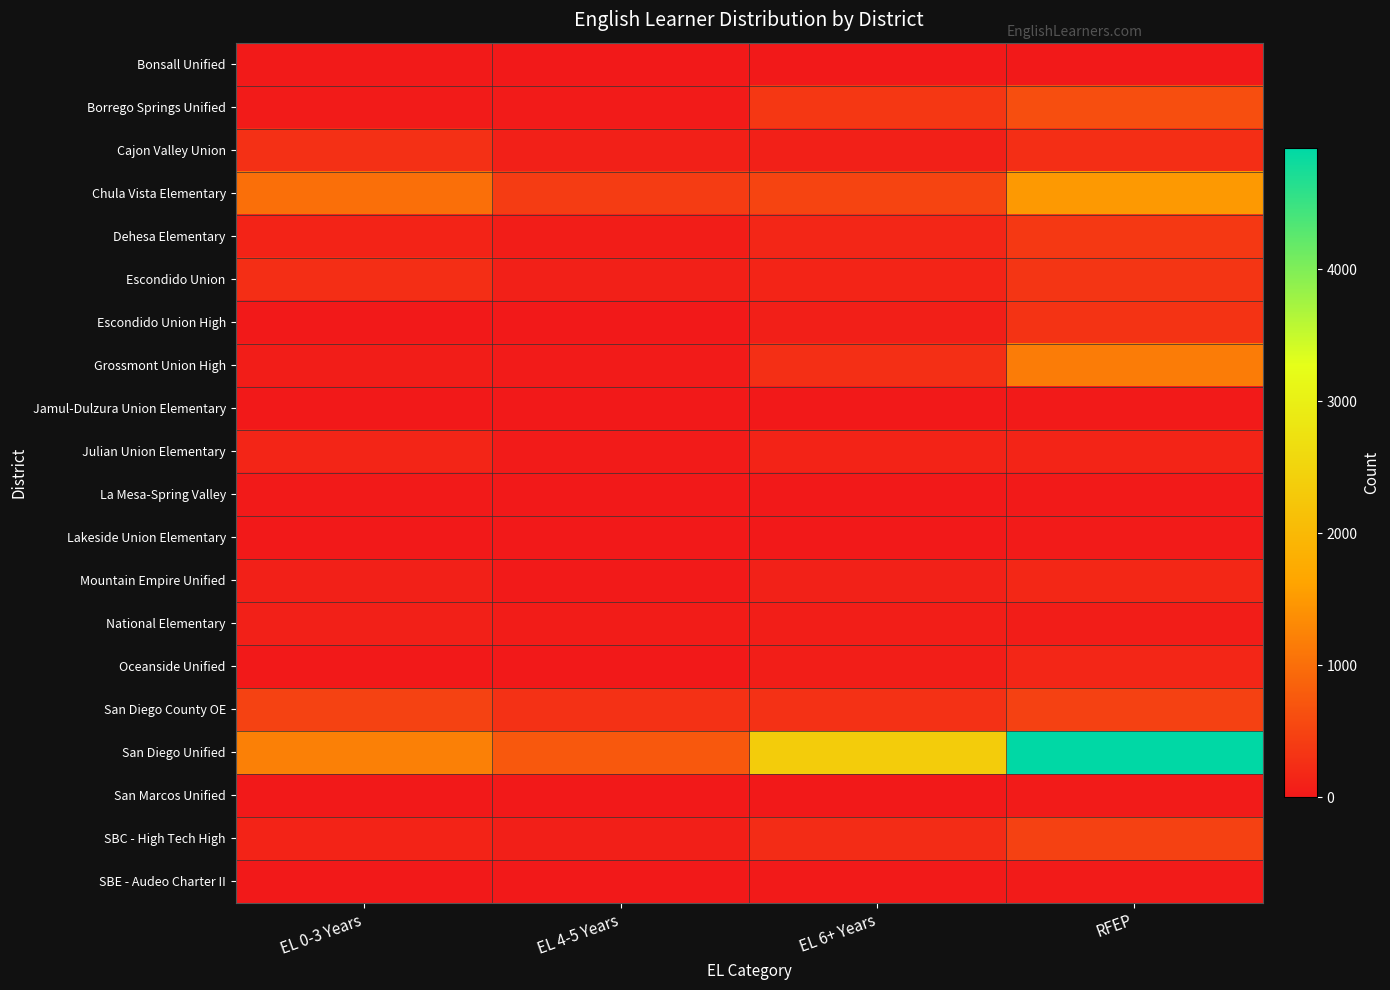

What is the greatest value displayed?

4916